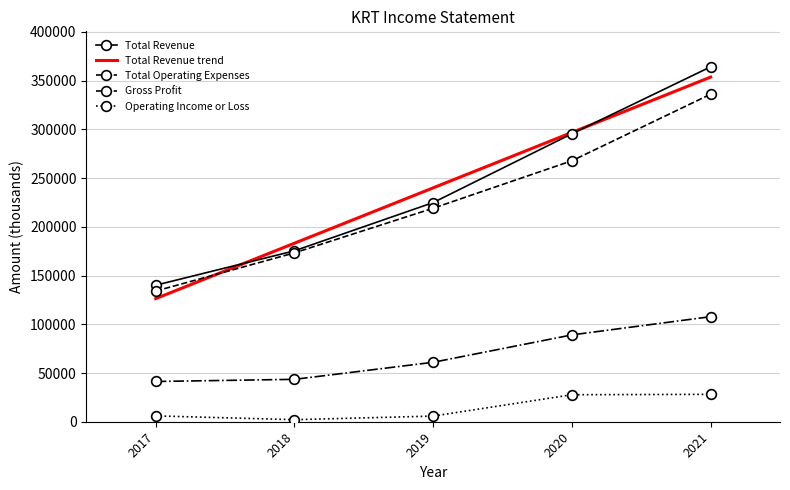

Which series has the largest range (max minus min)?

Total Revenue trend